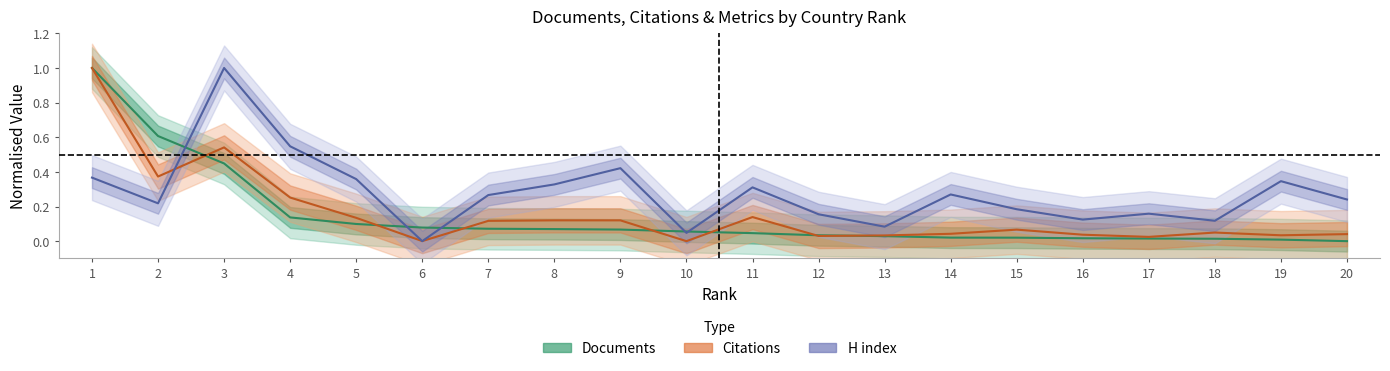

In Citations, how many points are lower than both neighbors (excluding endpoints)?

6